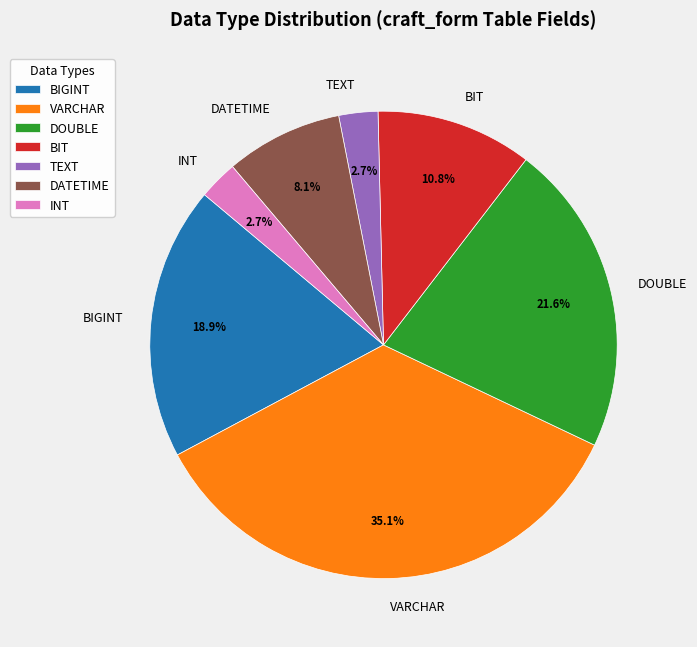

What is the total percentage of BIGINT and BIT?

29.7%